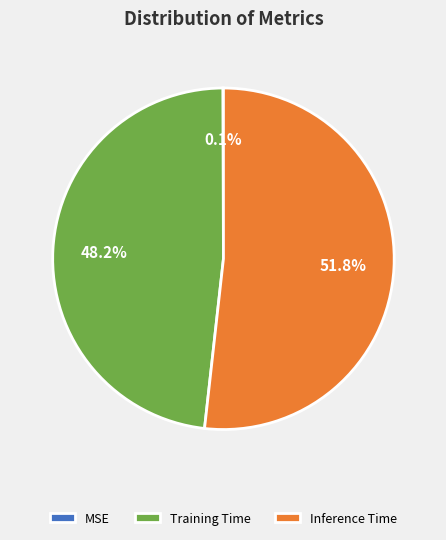

Is there a majority slice in this chart?

Yes